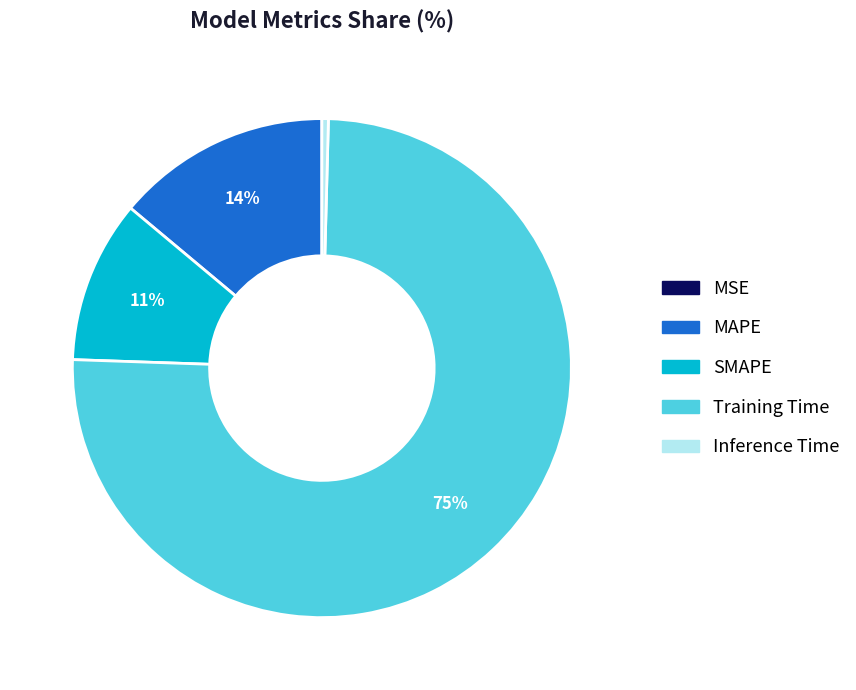

What percentage is the SMAPE slice, to the nearest percent?

11%